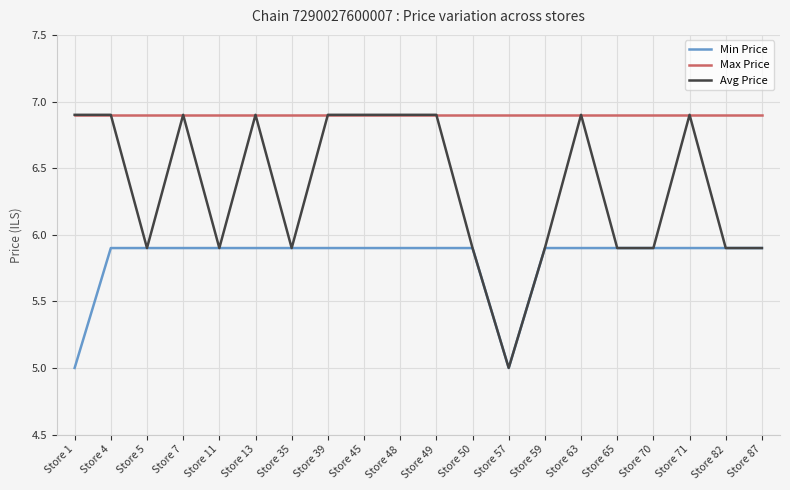

Rank the series by their average value, from highest to lowest.

Max Price, Avg Price, Min Price